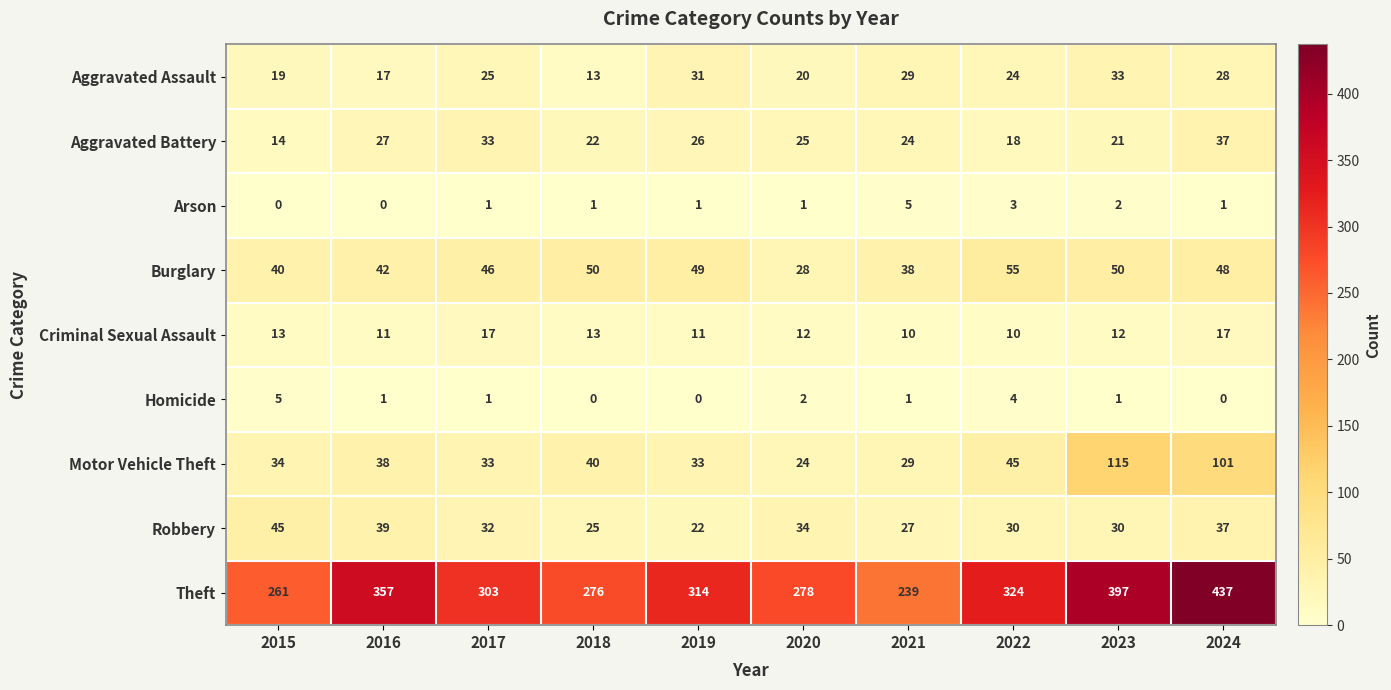

How many Criminal Sexual Assault values are between 11 and 13?

6